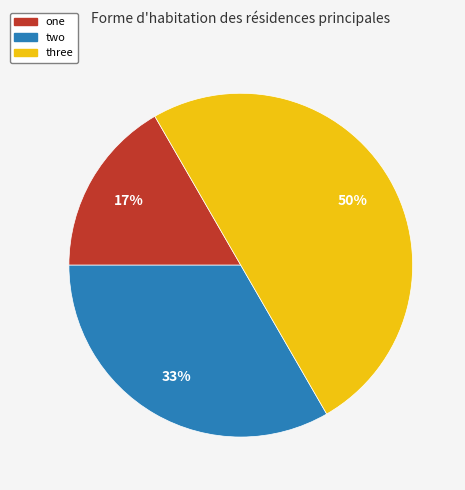

To the nearest percent, what portion does one represent?

17%